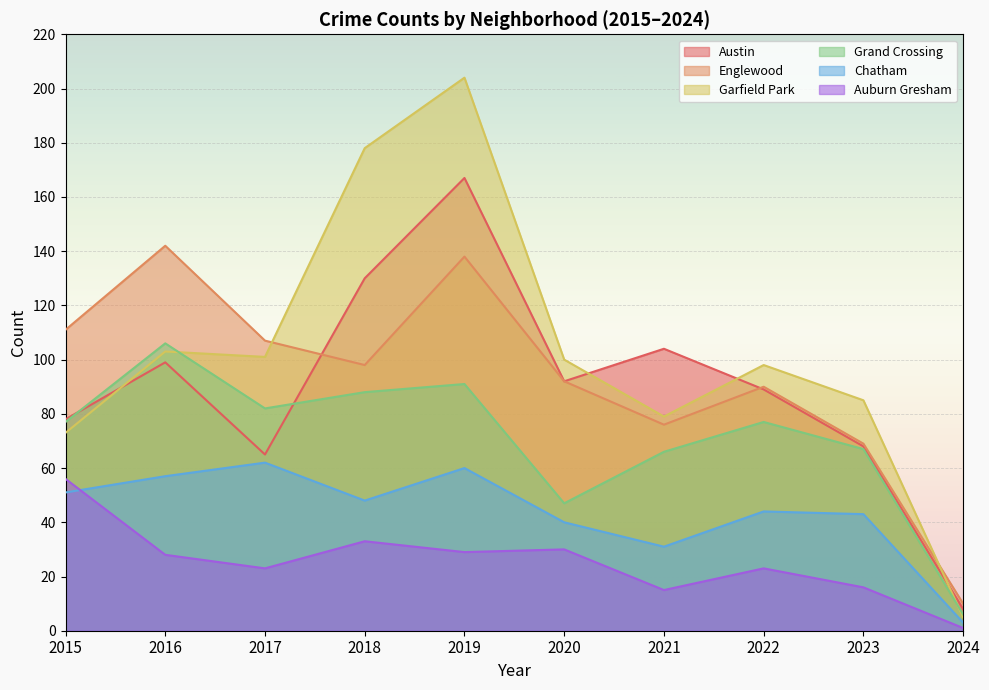

Rank the categories by Englewood value from highest to lowest.

2016, 2019, 2015, 2017, 2018, 2020, 2022, 2021, 2023, 2024